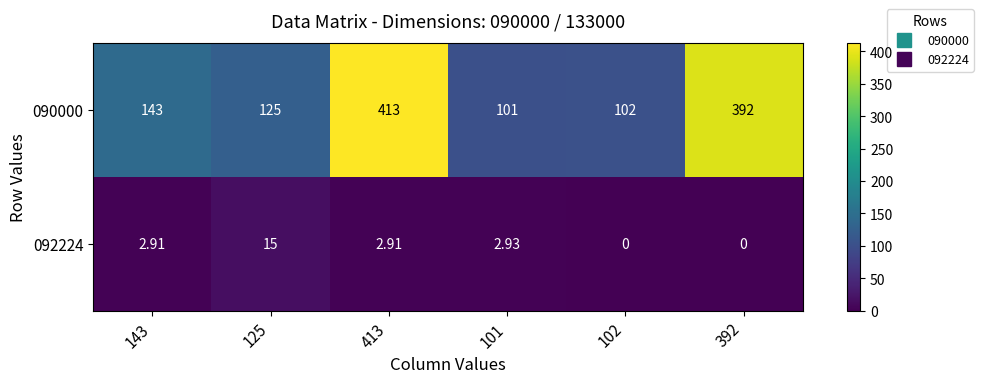

How many data points does each series have?

6